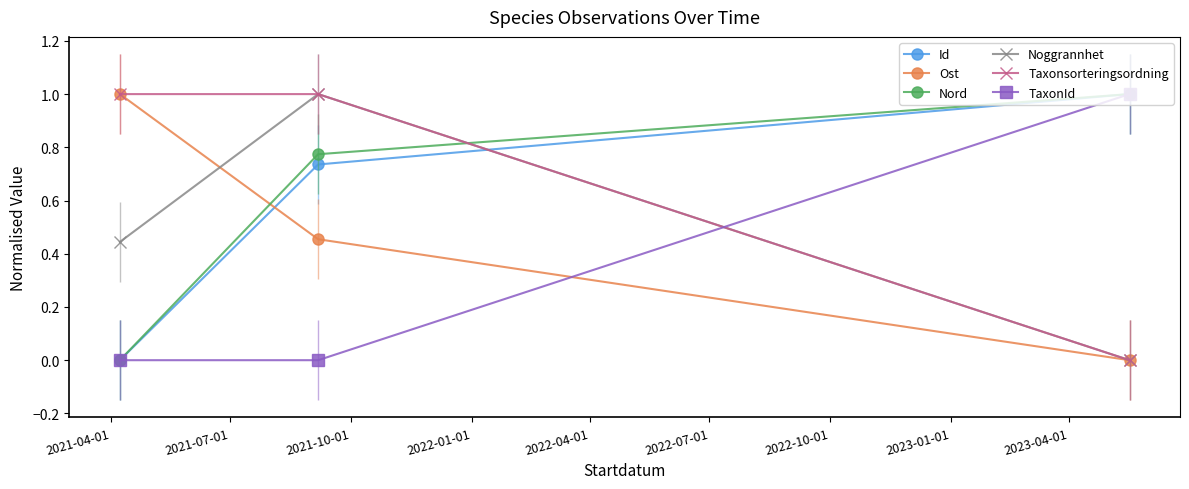

What is the maximum value for Ost?

1.0